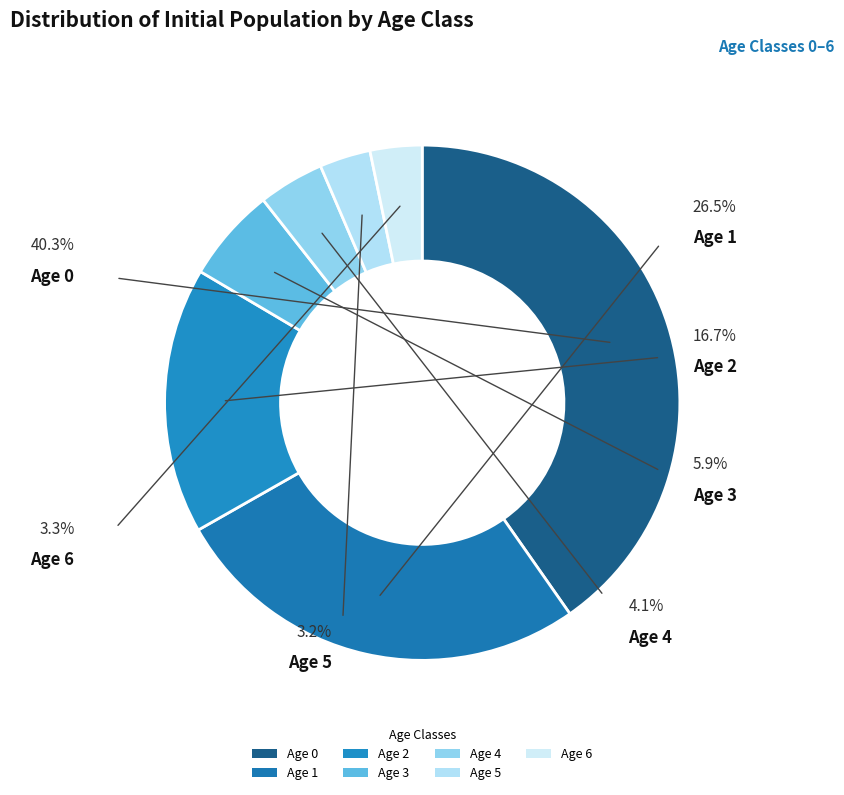

Which slice is the largest?

Age 0